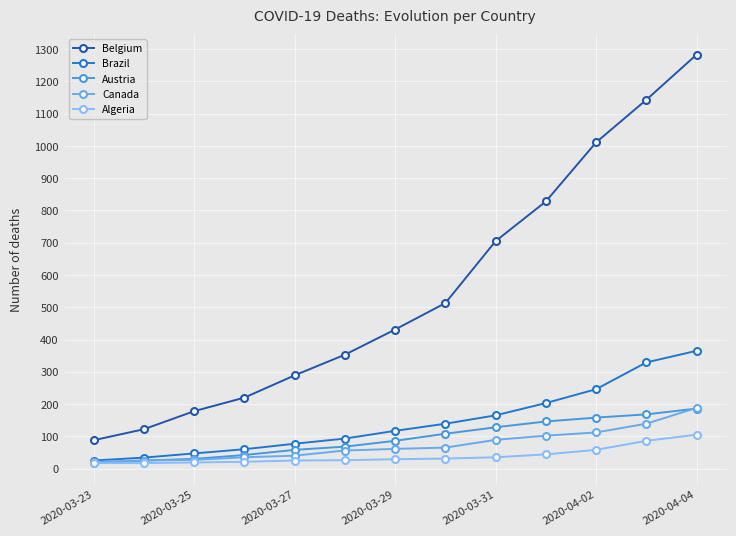

At how many categories does at least one series exceed 958?

3